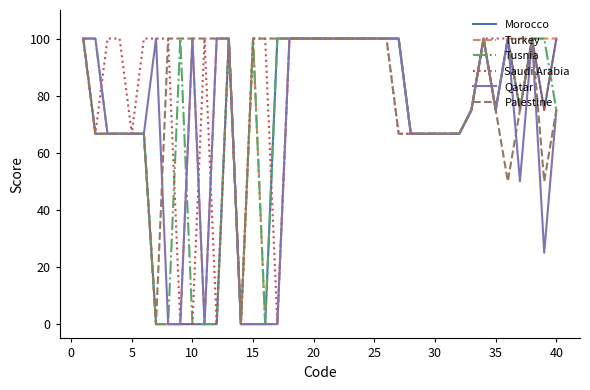

What is the highest value of the Qatar series?

100.0